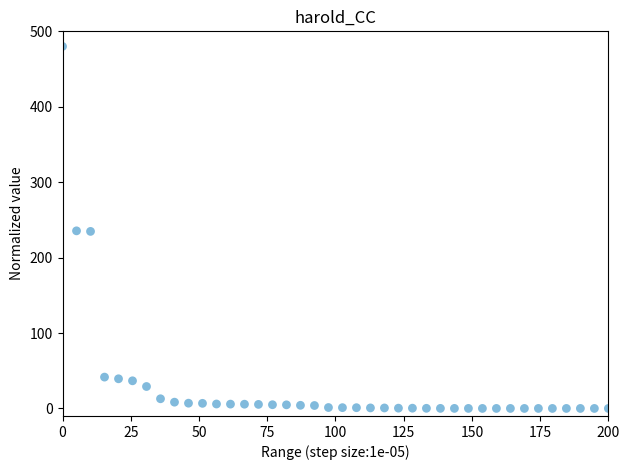

What is the range of X values (max minus min)?

200.0